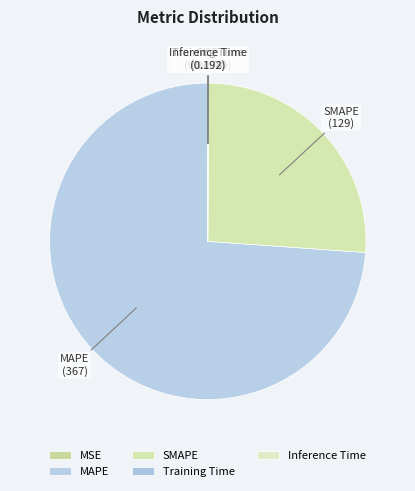

Which category has the biggest portion of the pie?

MAPE